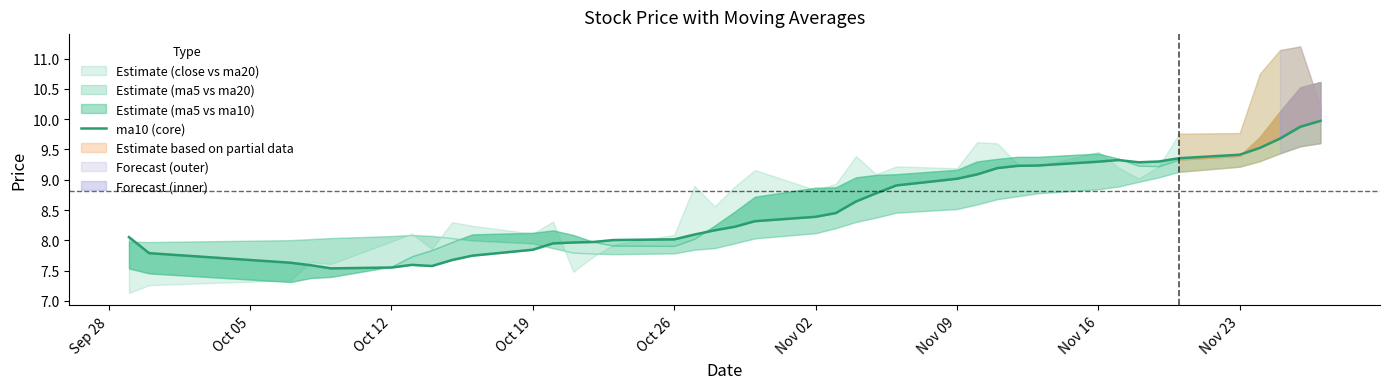

At which label does the data first exceed 8?

Sep 28